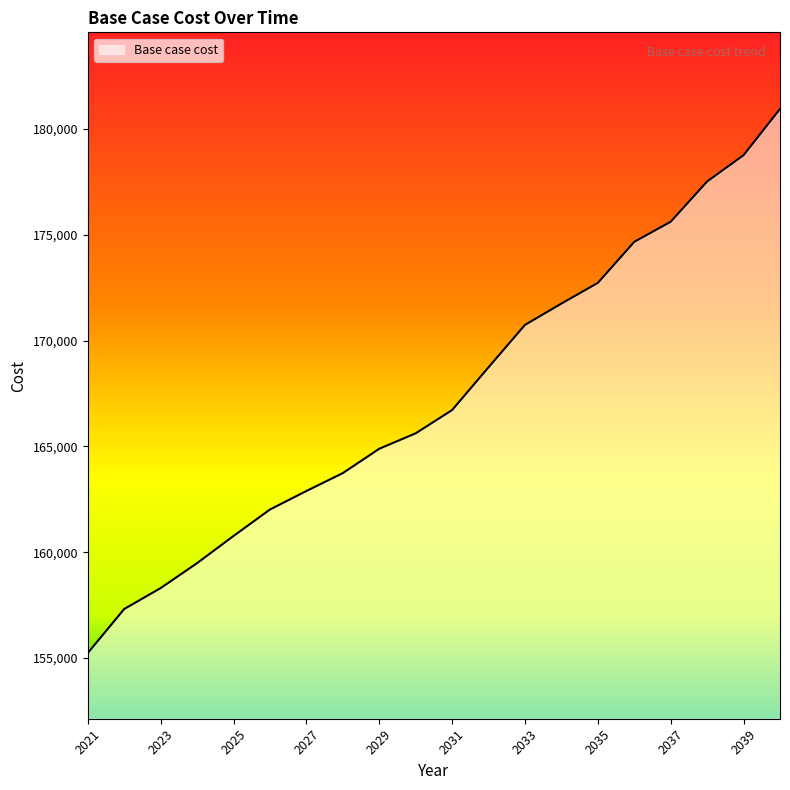

What is the maximum value shown in the chart?

180943.6